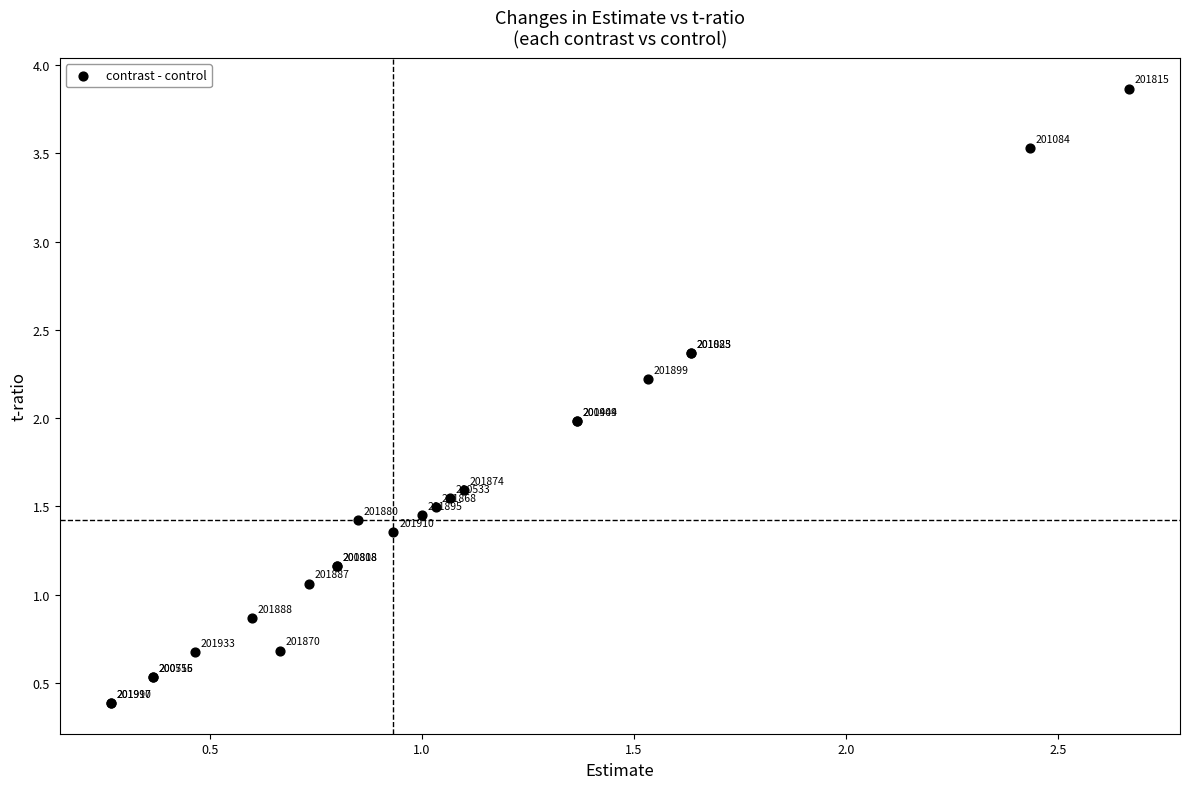

What Y value in the scatter plot is closest to 2?

2.0